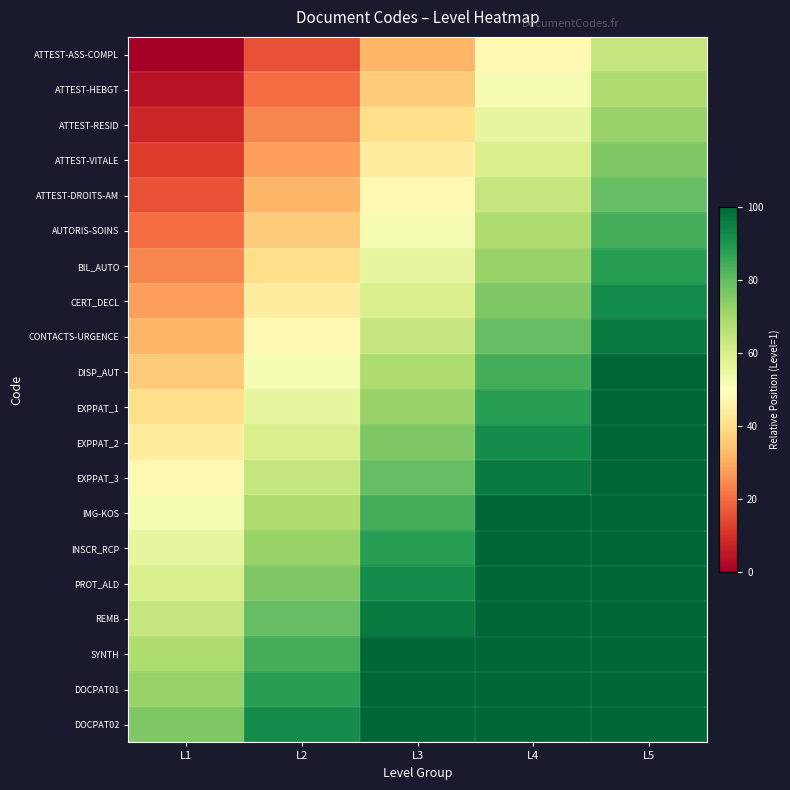

Rank the series by their maximum value, from highest to lowest.

DOCPAT02, DOCPAT01, SYNTH, REMB, PROT_ALD, INSCR_RCP, IMG-KOS, EXPPAT_3, EXPPAT_2, EXPPAT_1, DISP_AUT, CONTACTS-URGENCE, CERT_DECL, BIL_AUTO, AUTORIS-SOINS, ATTEST-DROITS-AM, ATTEST-VITALE, ATTEST-RESID, ATTEST-HEBGT, ATTEST-ASS-COMPL